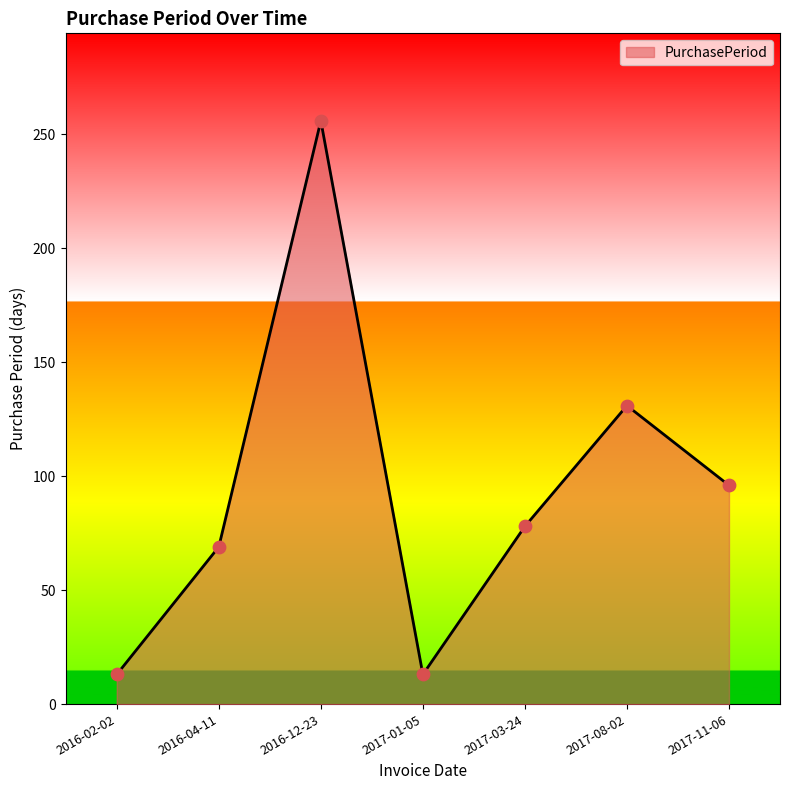

Approximately how many times larger is the value at 2016-02-02 compared to 2017-03-24?

0.2